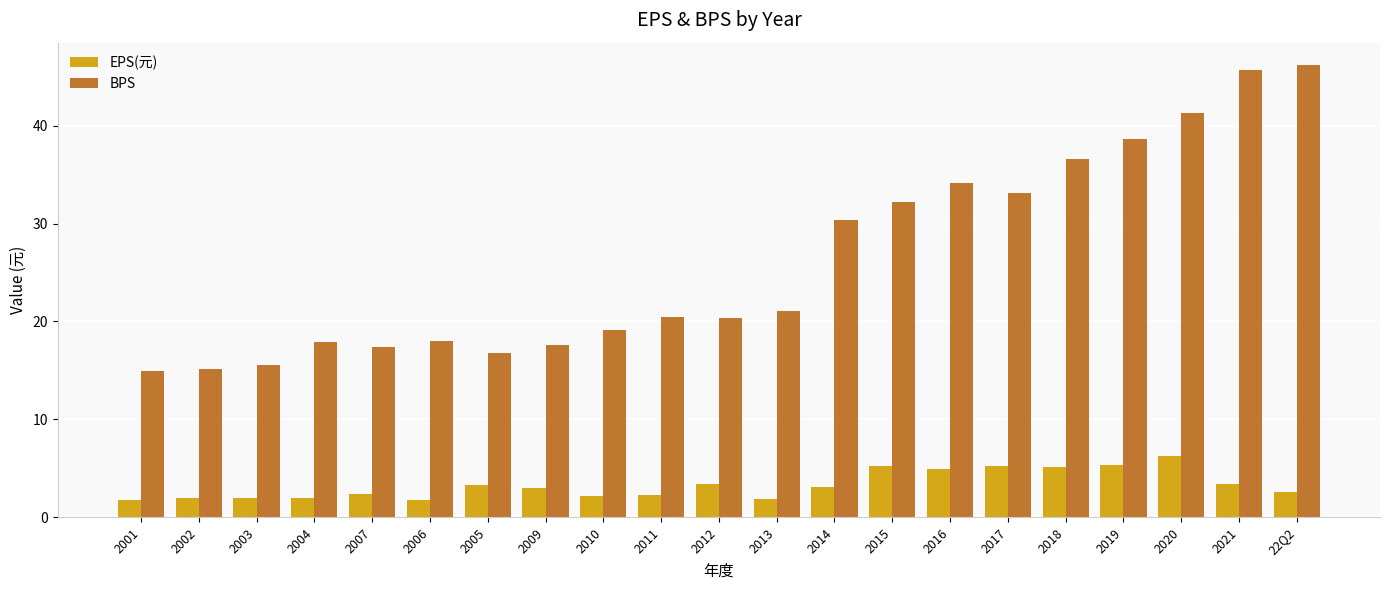

What value does the BPS series have at 2001?

14.9